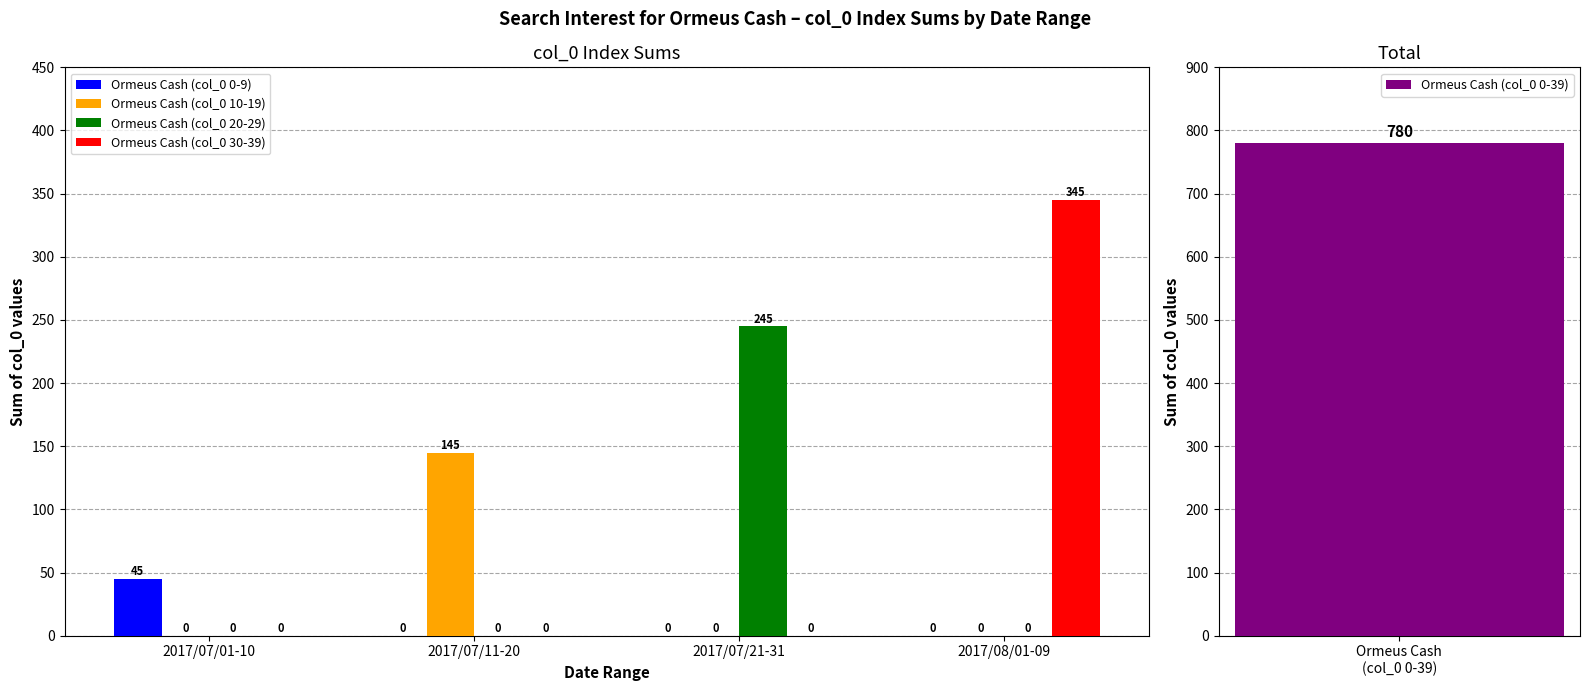

Where is Ormeus Cash (col_0 20-29) nearest to the value 122?

2017/07/01-10